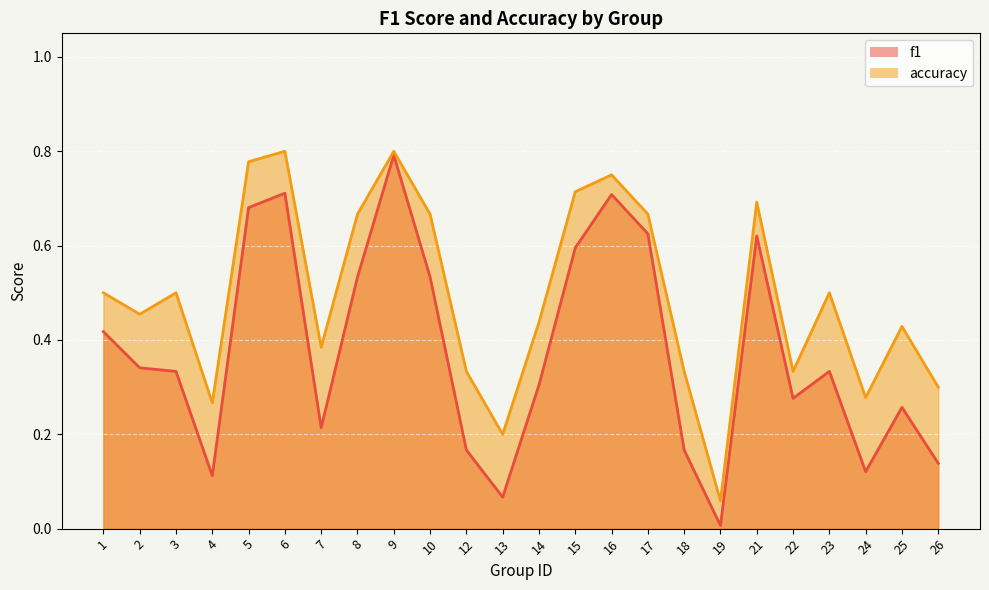

Reading right to left, list all the values displayed in this chart.

f1: 26=0.1	25=0.3	24=0.1	23=0.3	22=0.3	21=0.6	19=0.0	18=0.2	17=0.6	16=0.7	15=0.6	14=0.3	13=0.1	12=0.2	10=0.5	9=0.8	8=0.5	7=0.2	6=0.7	5=0.7	4=0.1	3=0.3	2=0.3	1=0.4
accuracy: 26=0.3	25=0.4	24=0.3	23=0.5	22=0.3	21=0.7	19=0.1	18=0.3	17=0.7	16=0.8	15=0.7	14=0.4	13=0.2	12=0.3	10=0.7	9=0.8	8=0.7	7=0.4	6=0.8	5=0.8	4=0.3	3=0.5	2=0.5	1=0.5